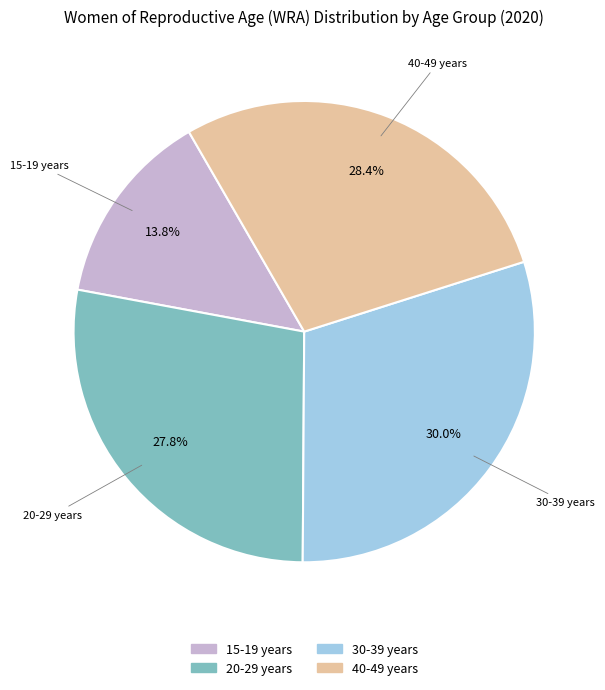

To the nearest percent, what is the average slice percentage?

25%